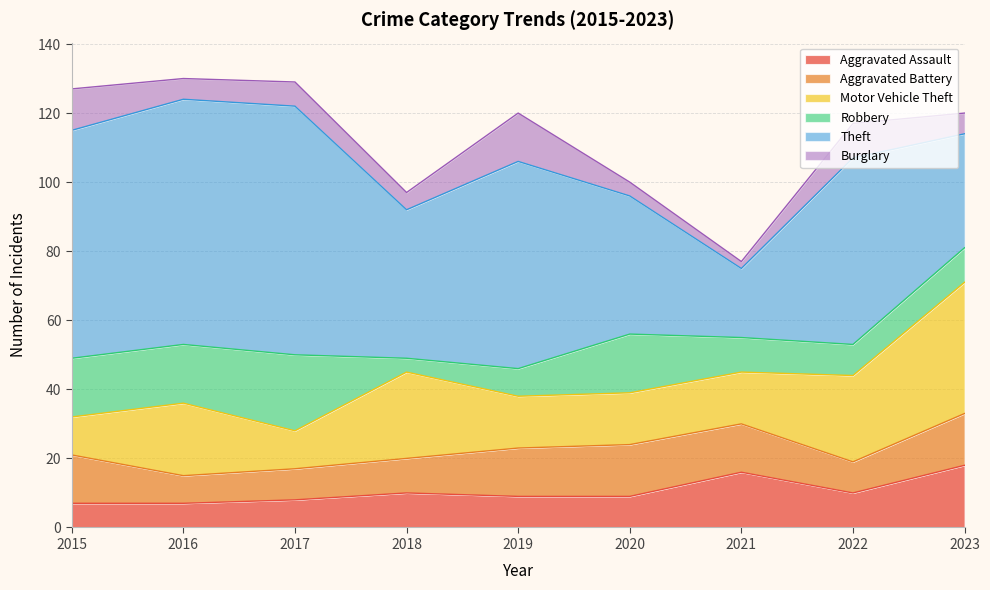

What is the spread (max minus min) of values at 2022?

45